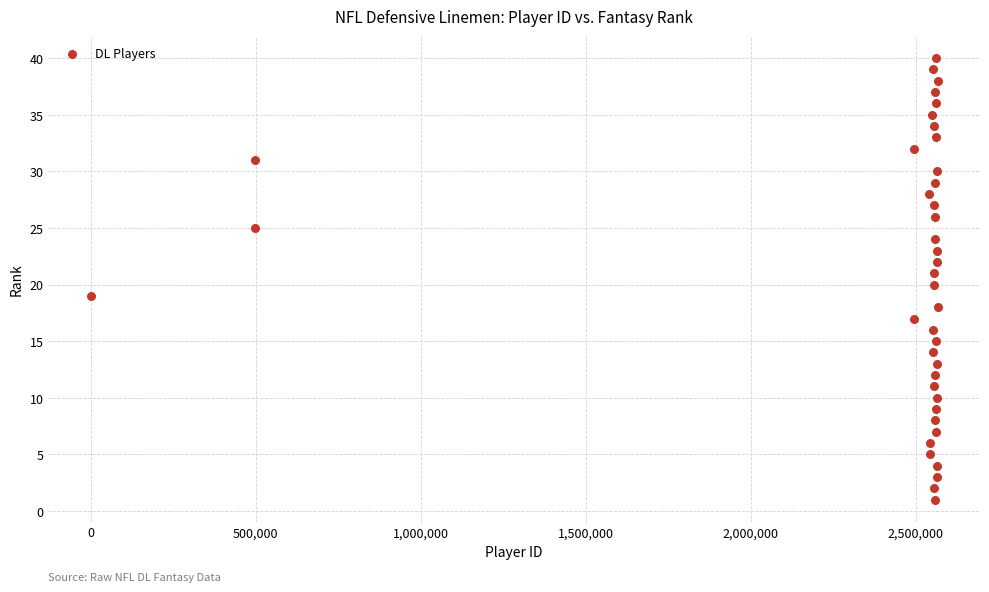

What is the range of X values (max minus min)?

2565272